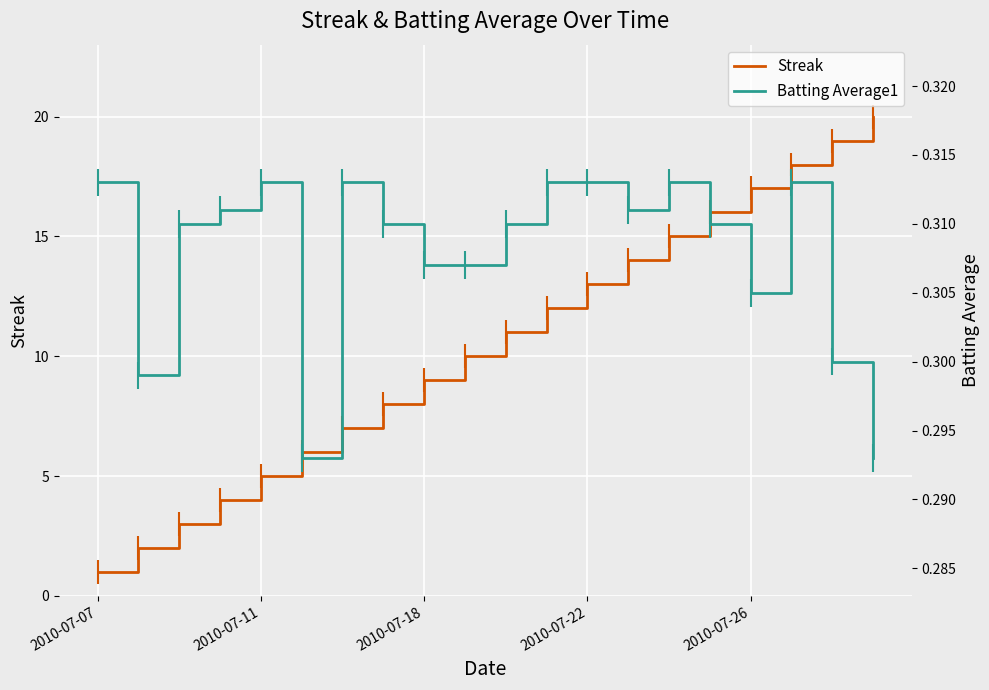

What is the label of the 1st point from the left?

2010-07-07